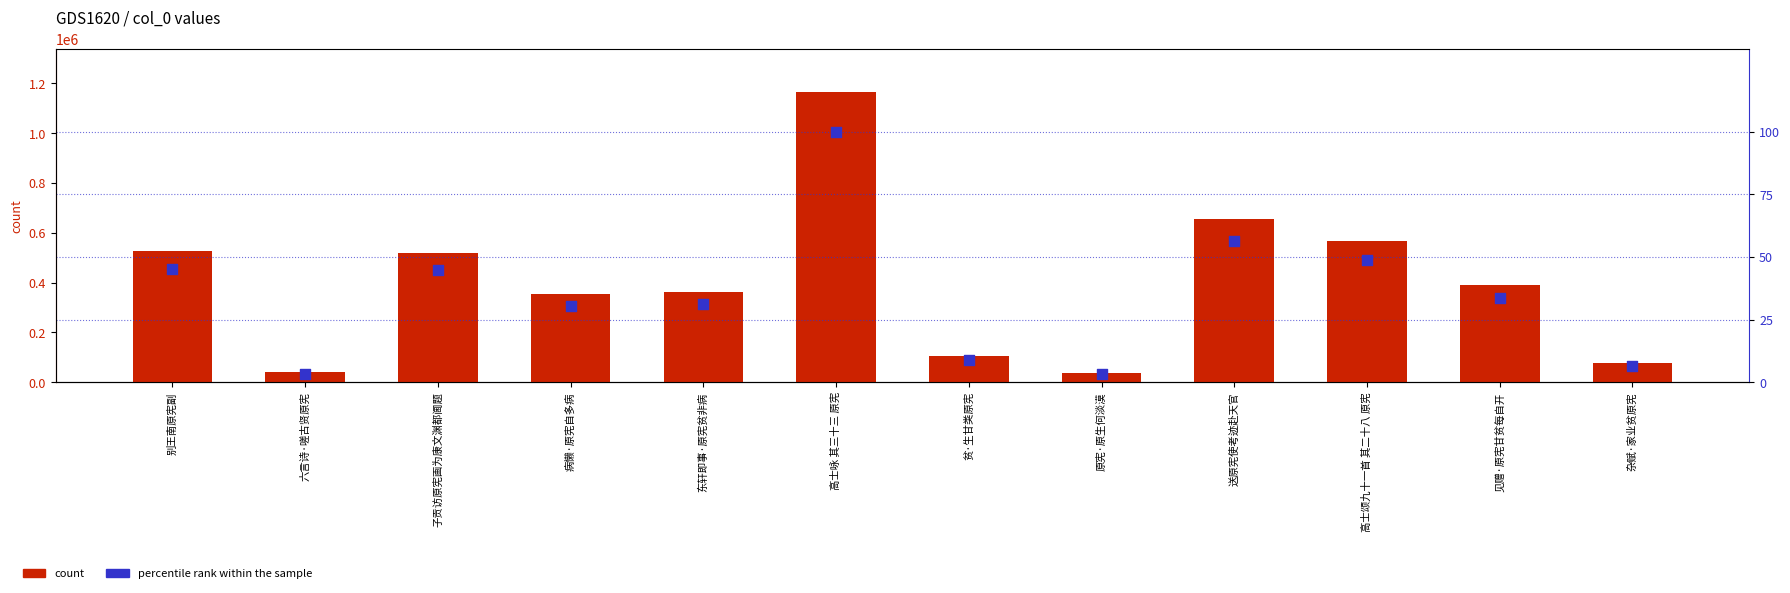

Is the value of percentile rank within the sample at 高士颂九十一首 其二十八 原宪 greater than the value of col_0 at 杂赋·家业贫原宪?

No